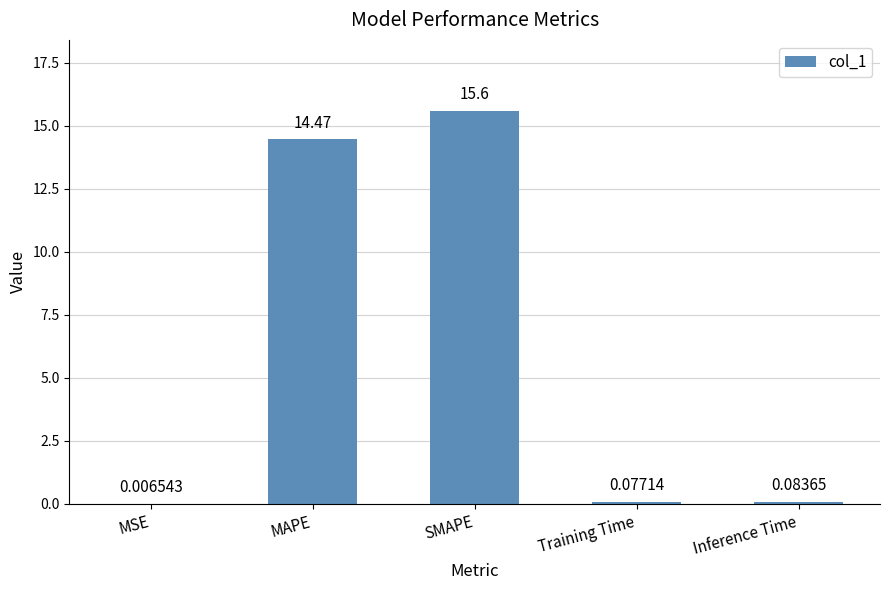

What is the sum of the values at Training Time and Inference Time?

0.2